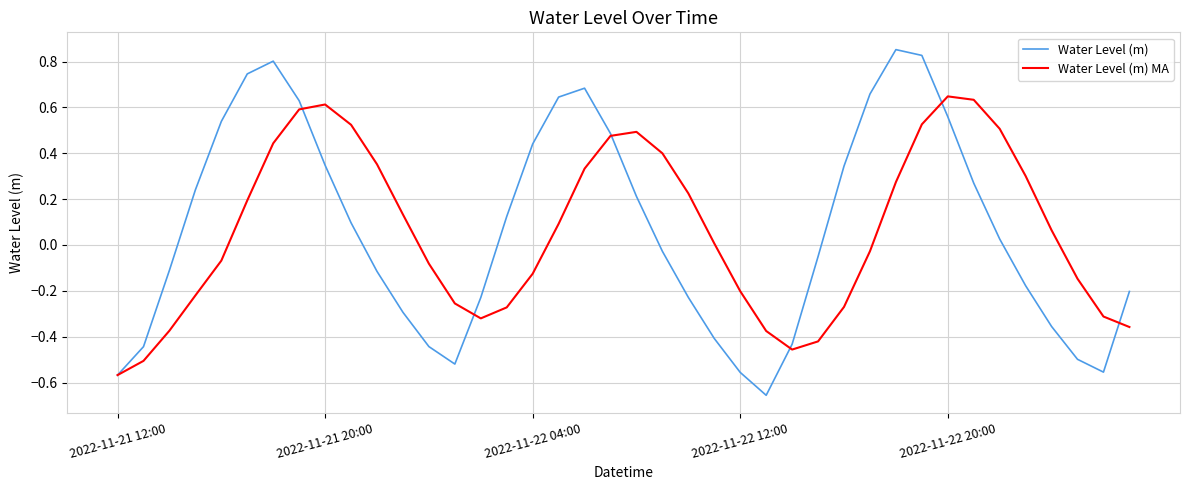

Which series has the largest range (max minus min)?

Water Level (m)